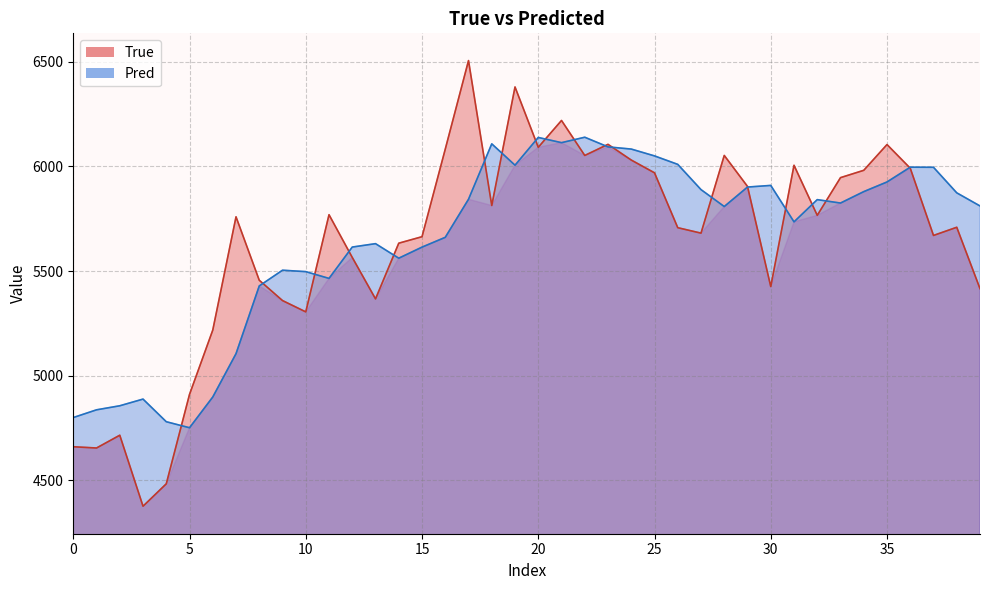

What is the label of the 36th point from the left?

35